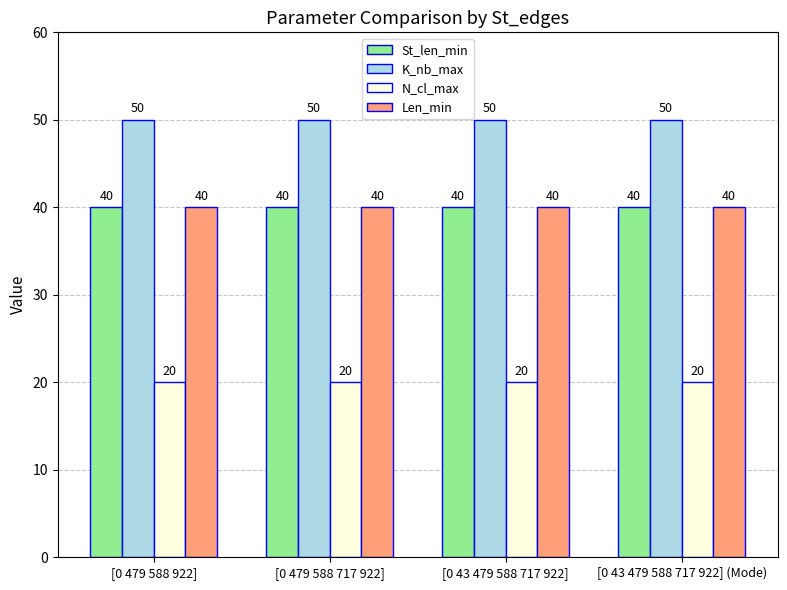

What is the difference between the highest and lowest values at [0 479 588 717 922]?

30